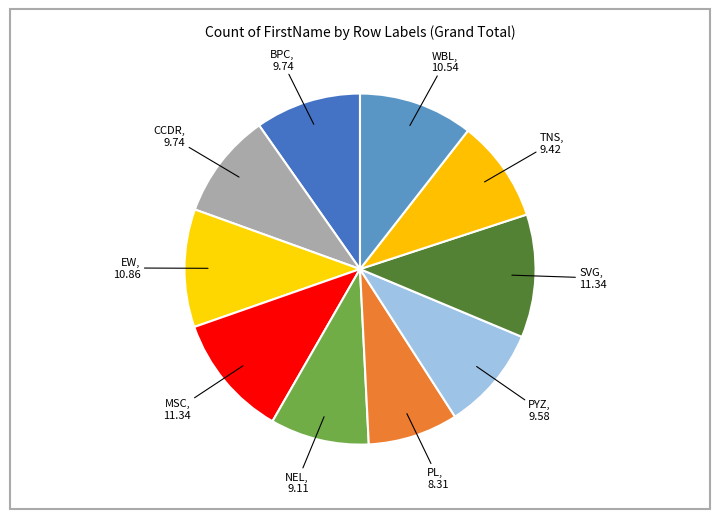

Which has a higher value, PL or BPC?

BPC